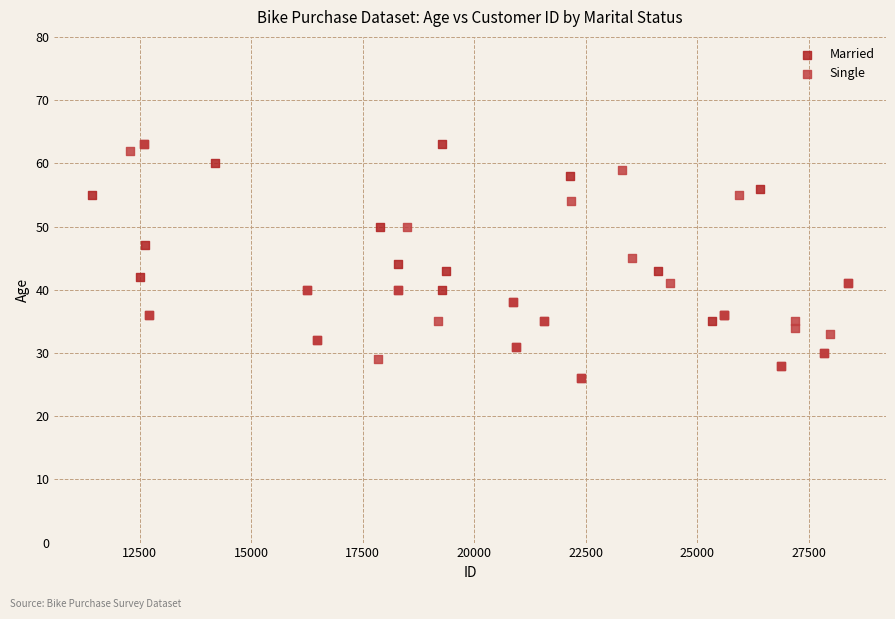

What are all the series names shown in the legend?

Married, Single